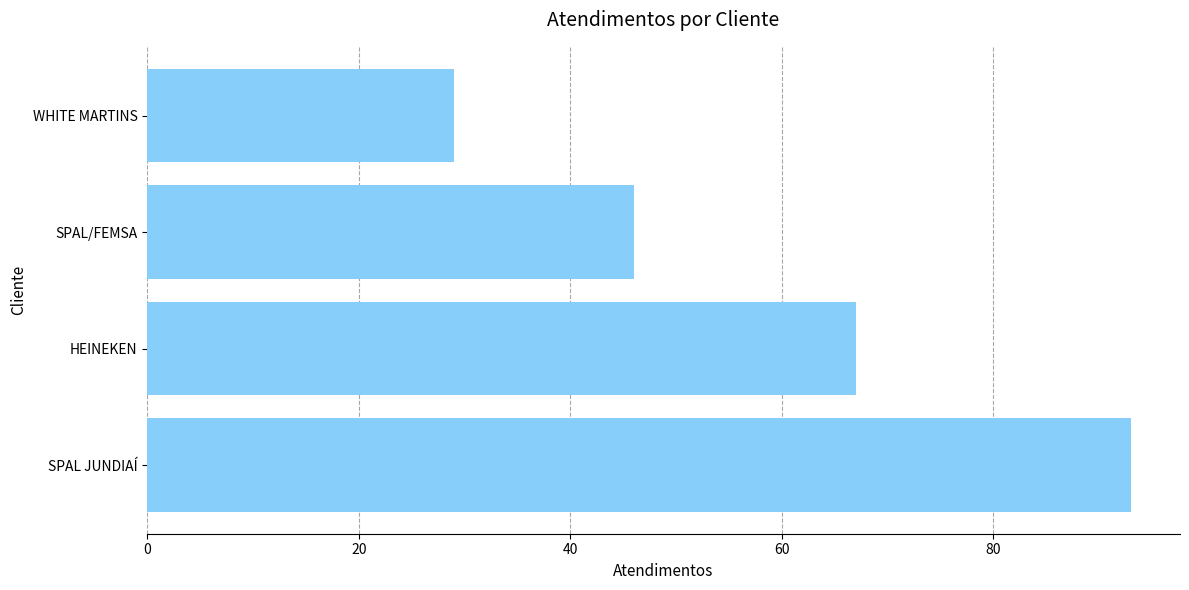

What is the ratio of the value at SPAL JUNDIAÍ to the value at WHITE MARTINS?

3.2